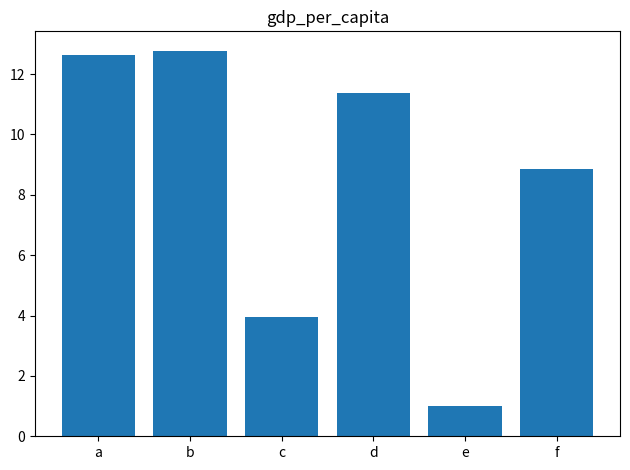

Does the chart contain any negative values?

No